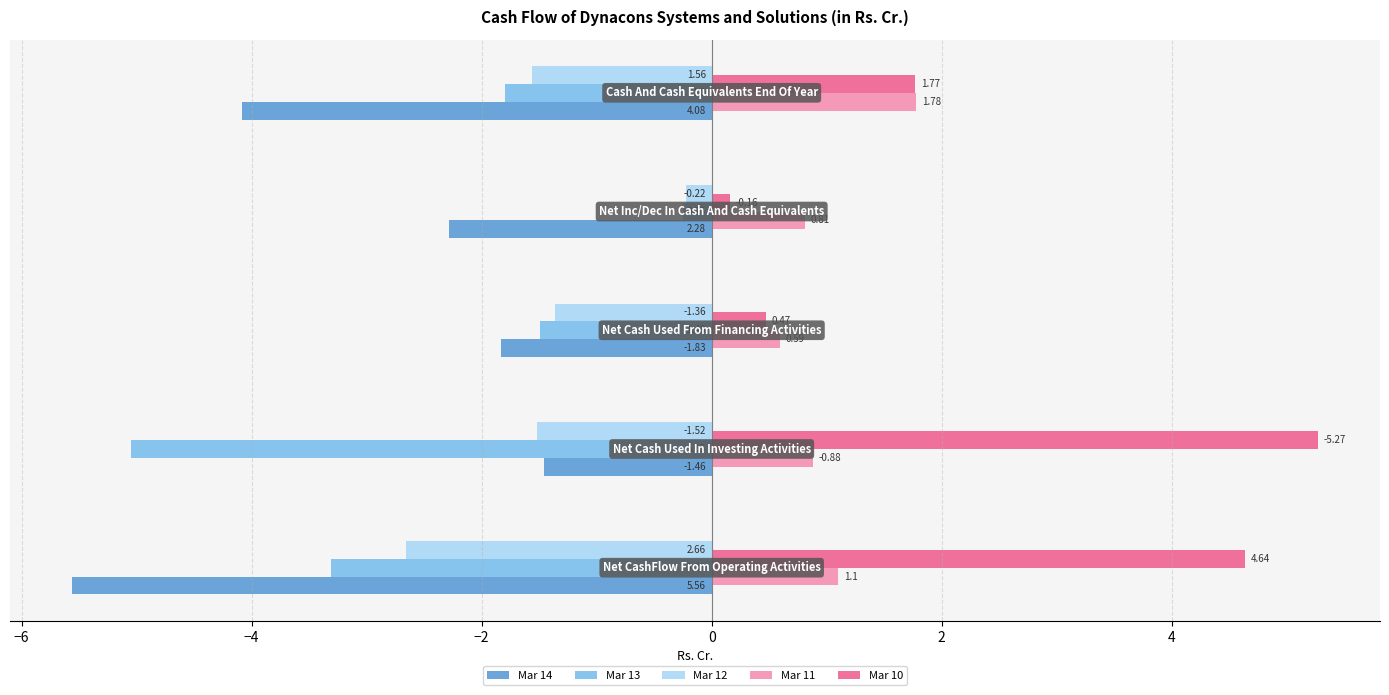

What is the difference between the maximum and minimum values in the Mar 13 series?

4.8